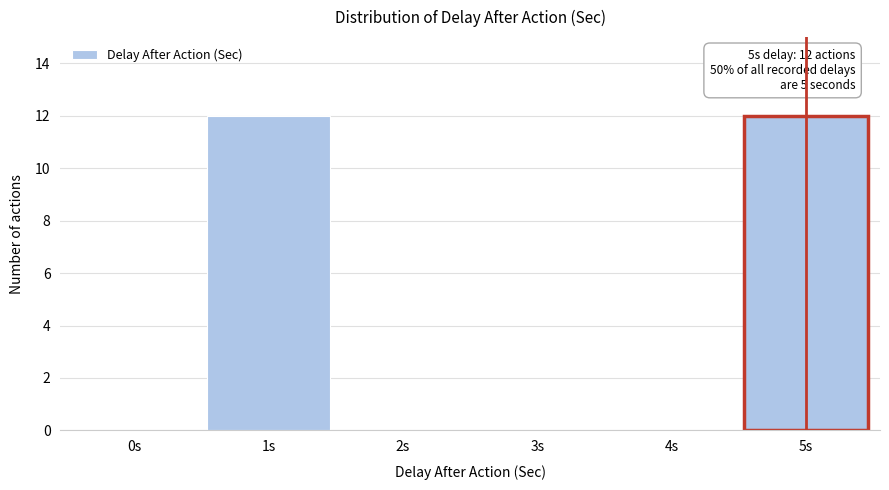

Reading left to right, extract all data points from this chart.

0s=0	1s=12	2s=0	3s=0	4s=0	5s=12